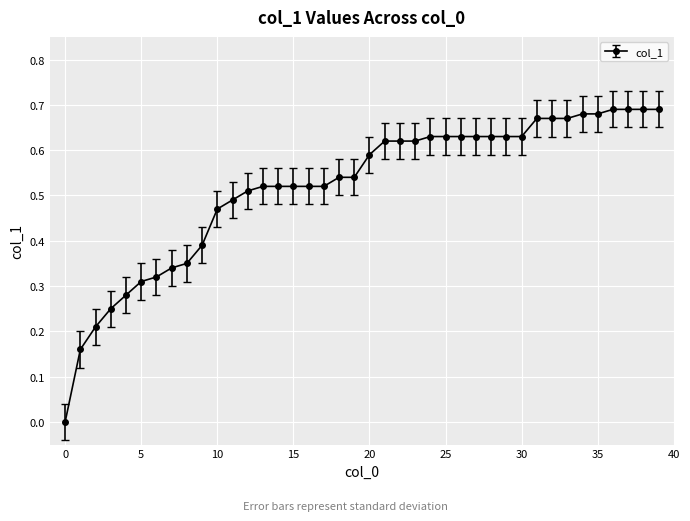

Which label corresponds to the largest value in the chart?

36